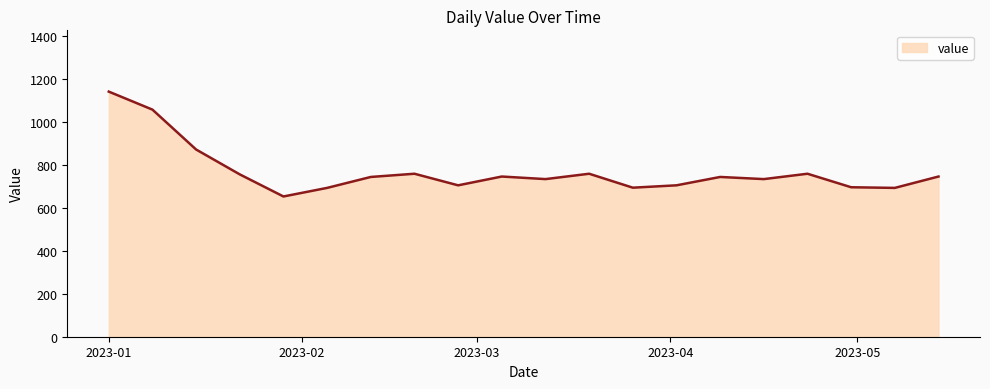

What is the greatest value displayed?

1143